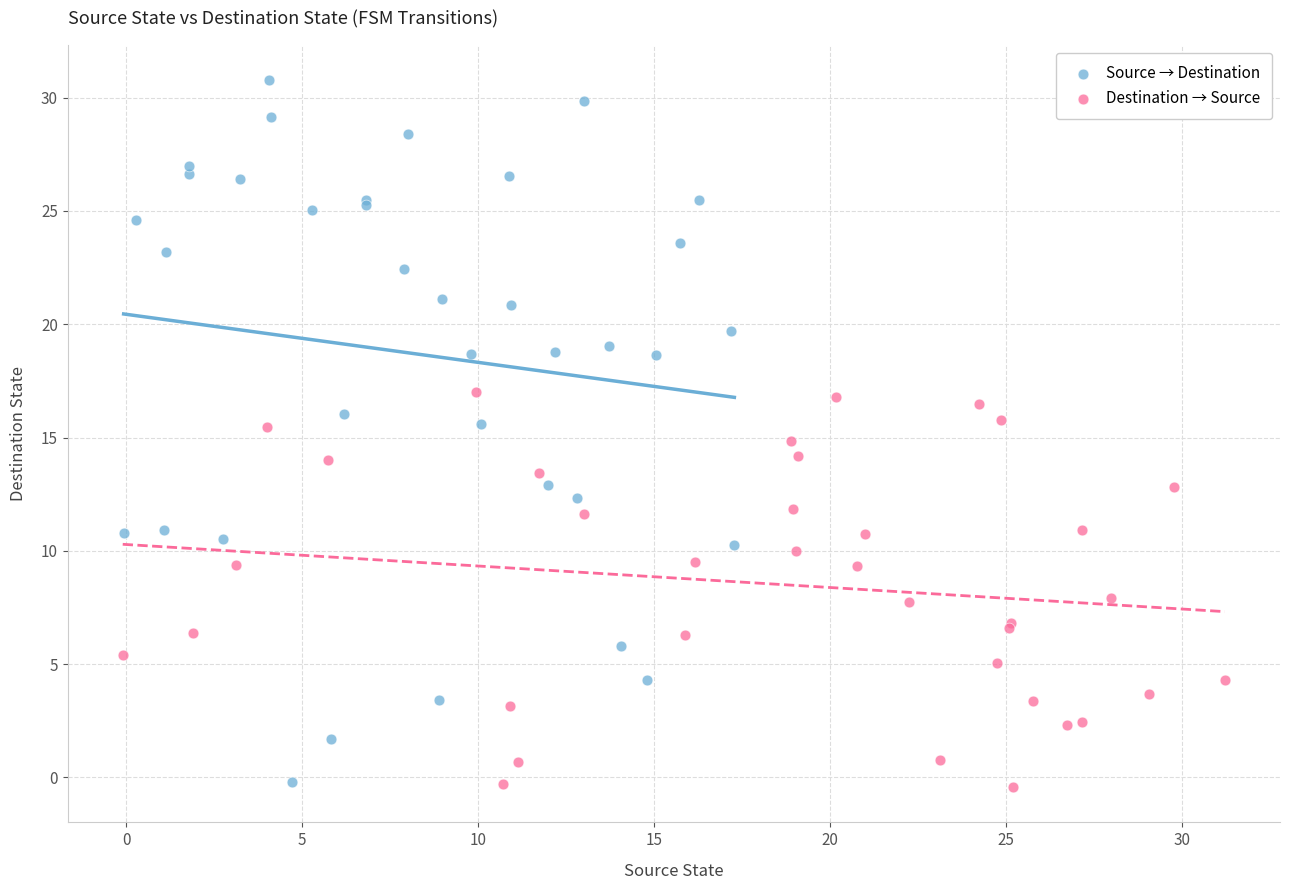

Which series contains the highest Y value?

Source → Destination